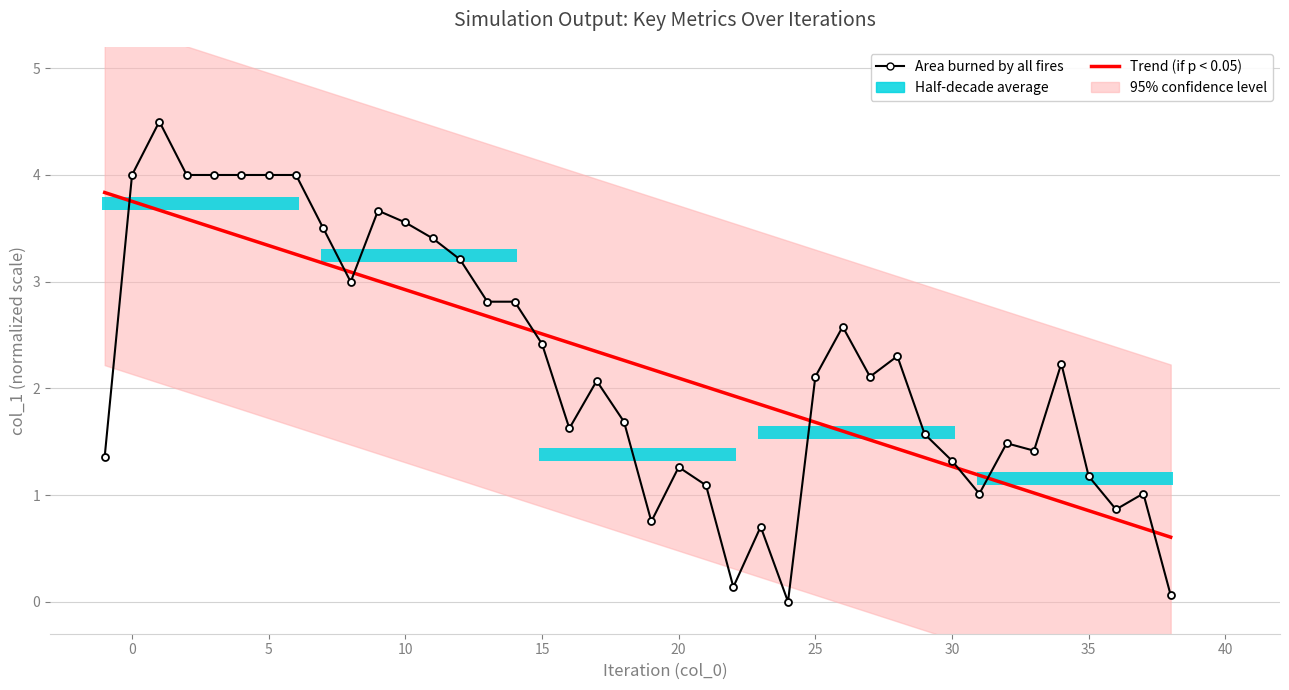

The value of Trend (if p < 0.05) at 15 is 2.6. True or false?

True